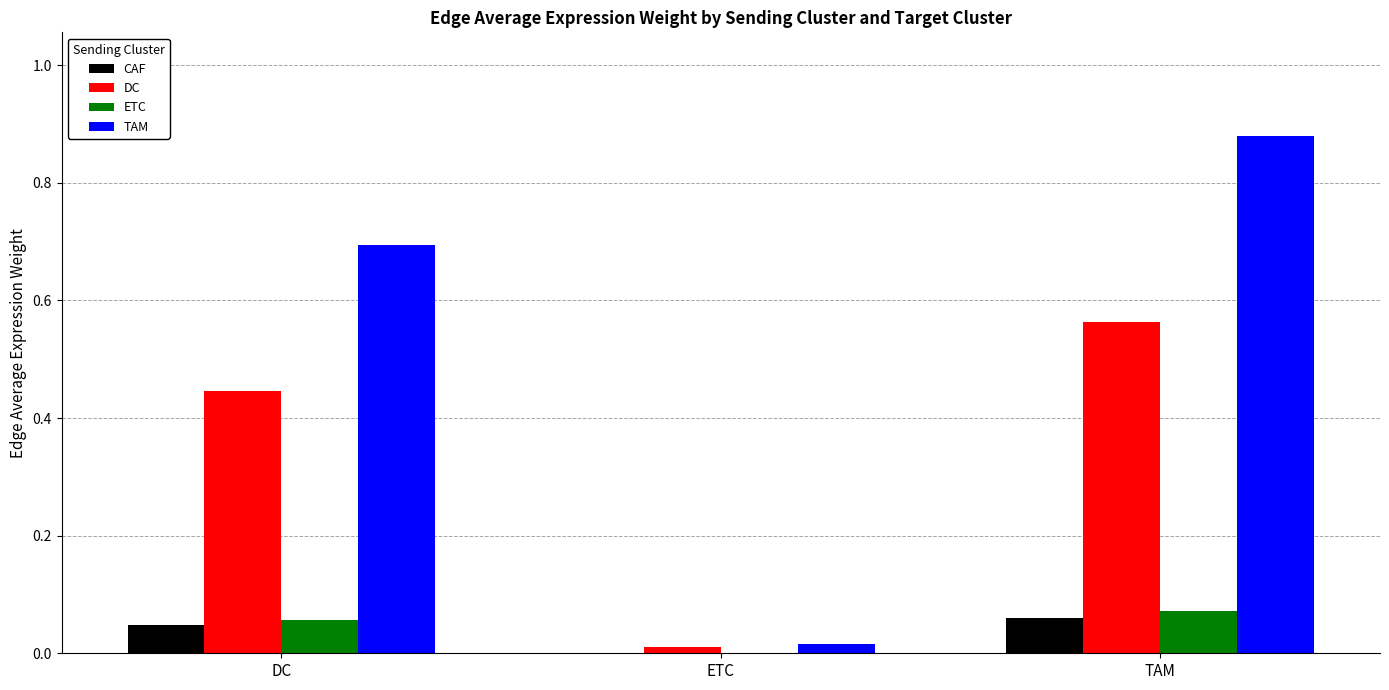

The TAM series shows 0.3 at TAM. True or false?

False